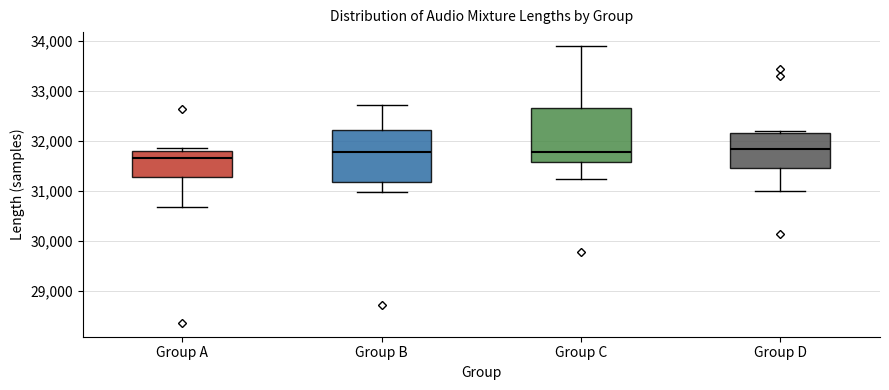

Reading left to right, transcribe this box plot: for each box, give where its median line is, the range the box spans, and where its two whiskers end, as read against the y-axis. The values are not printed on the chart, so give them approximately, as read against the axis.

Group A: median 31700, box 31300 to 31800, whiskers 30700 to 31900
Group B: median 31800, box 31200 to 32200, whiskers 31000 to 32700
Group C: median 31800, box 31600 to 32700, whiskers 31200 to 33900
Group D: median 31800, box 31500 to 32200, whiskers 31000 to 32200